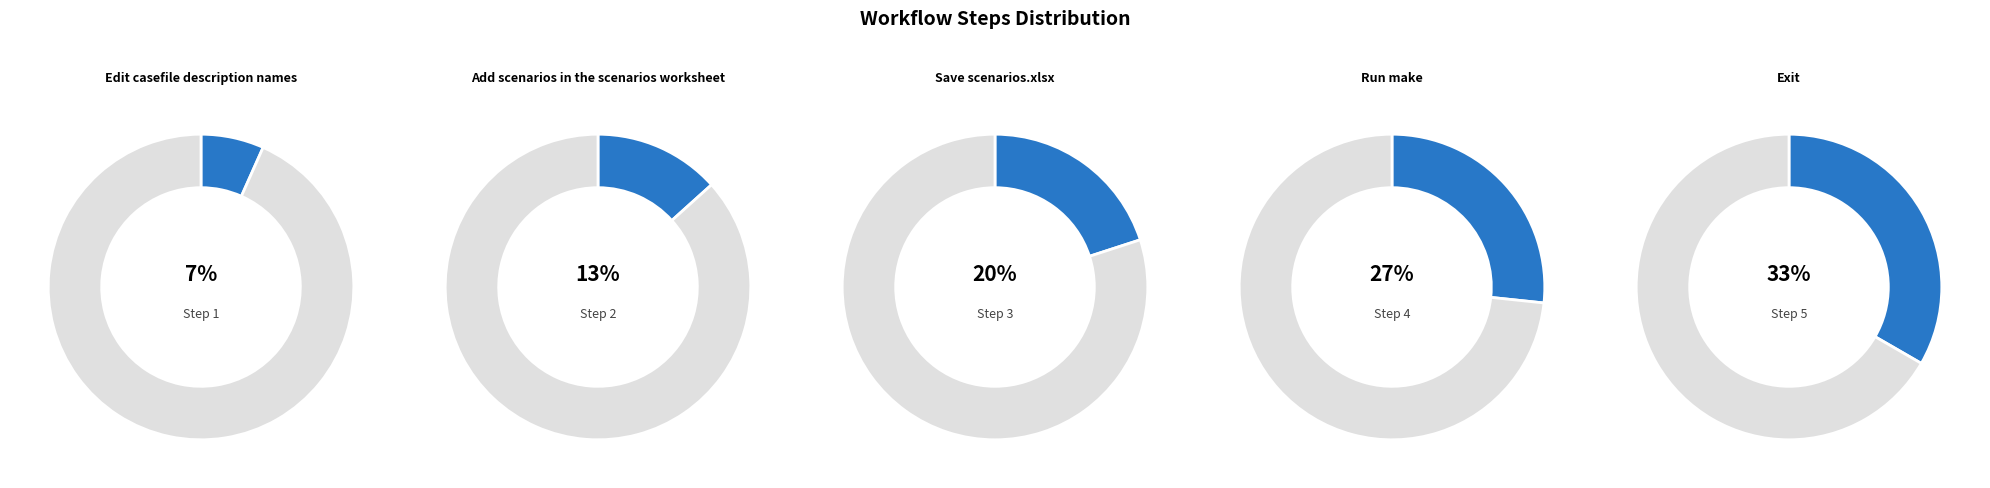

Approximately how many times larger is the value at Run make compared to Add scenarios in the scenarios worksheet?

2.0